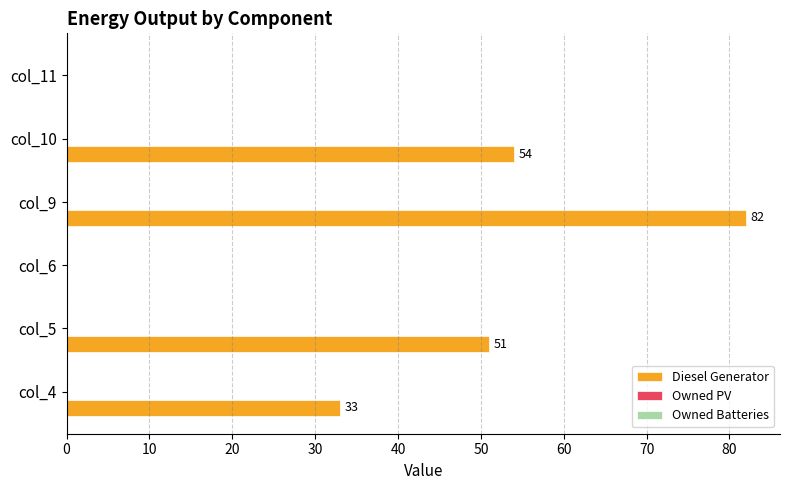

What is the approximate value at col_4, to the nearest 10?

30